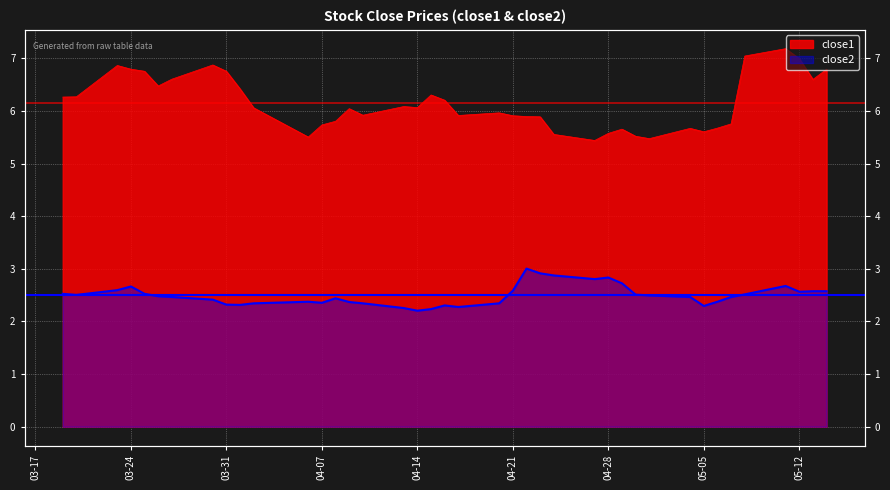

Rank the series at 2015-05-06 from lowest to highest value.

close2, close1